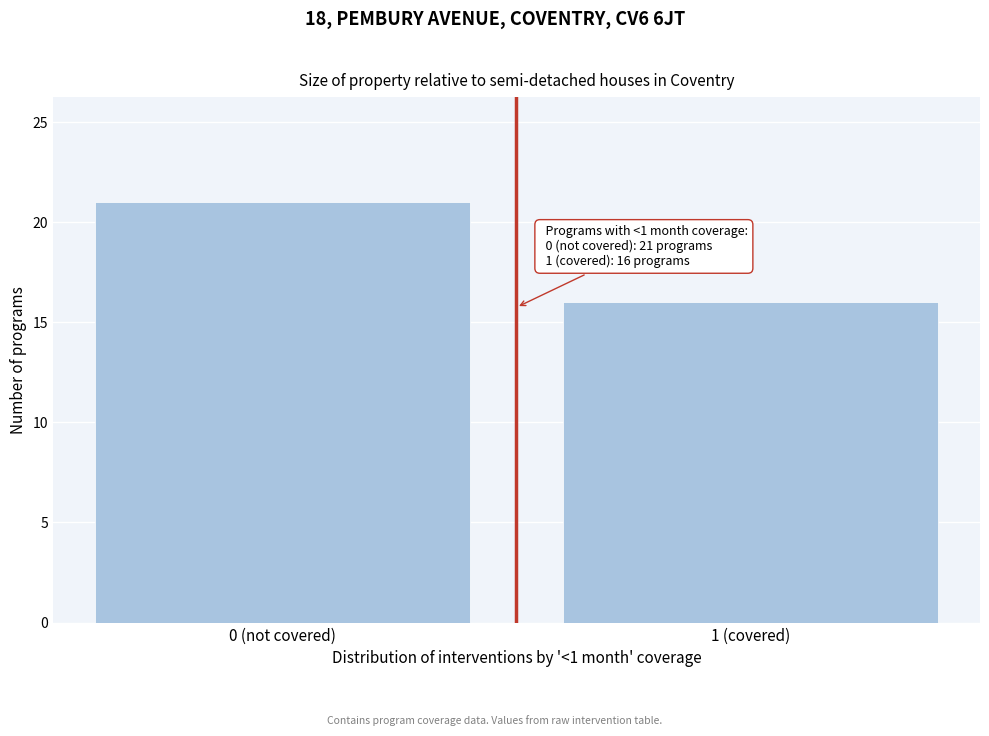

Reading left to right, what are all the values shown in this chart?

21	16